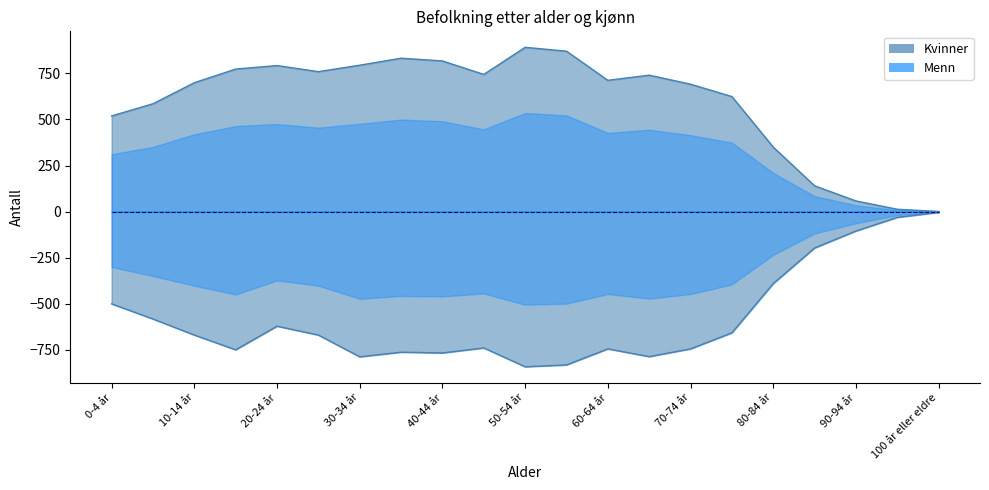

What is the spread (max minus min) of values at 20-24 år?

1413